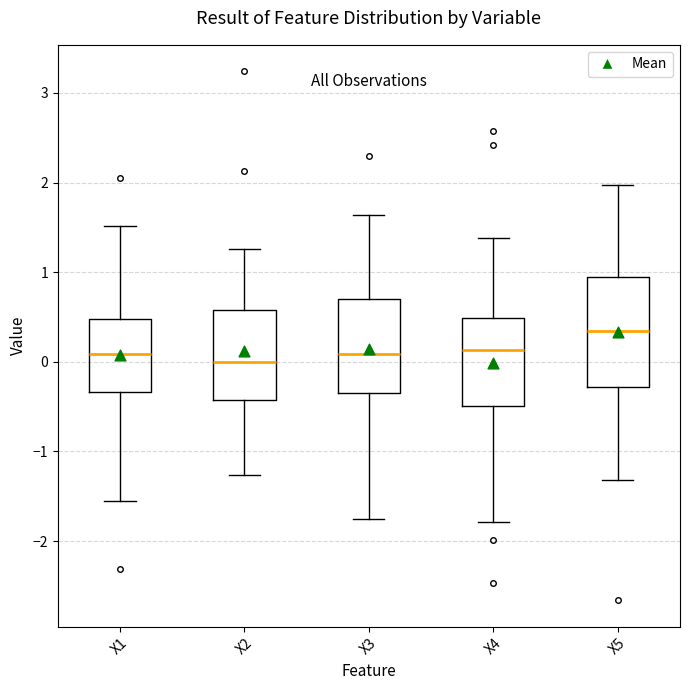

Reading left to right, read every box against the y-axis: the position of its median line, the range the box covers, and the ends of its whiskers. The values are not printed on the chart, so give them approximately, as read against the axis.

X1: median 0.1, box -0.3 to 0.5, whiskers -1.5 to 1.5
X2: median 0.0, box -0.4 to 0.6, whiskers -1.3 to 1.3
X3: median 0.1, box -0.4 to 0.7, whiskers -1.8 to 1.6
X4: median 0.1, box -0.5 to 0.5, whiskers -1.8 to 1.4
X5: median 0.3, box -0.3 to 0.9, whiskers -1.3 to 2.0